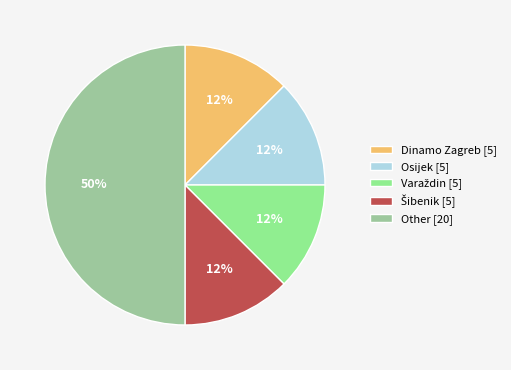

To the nearest percent, what is the average slice percentage?

20%